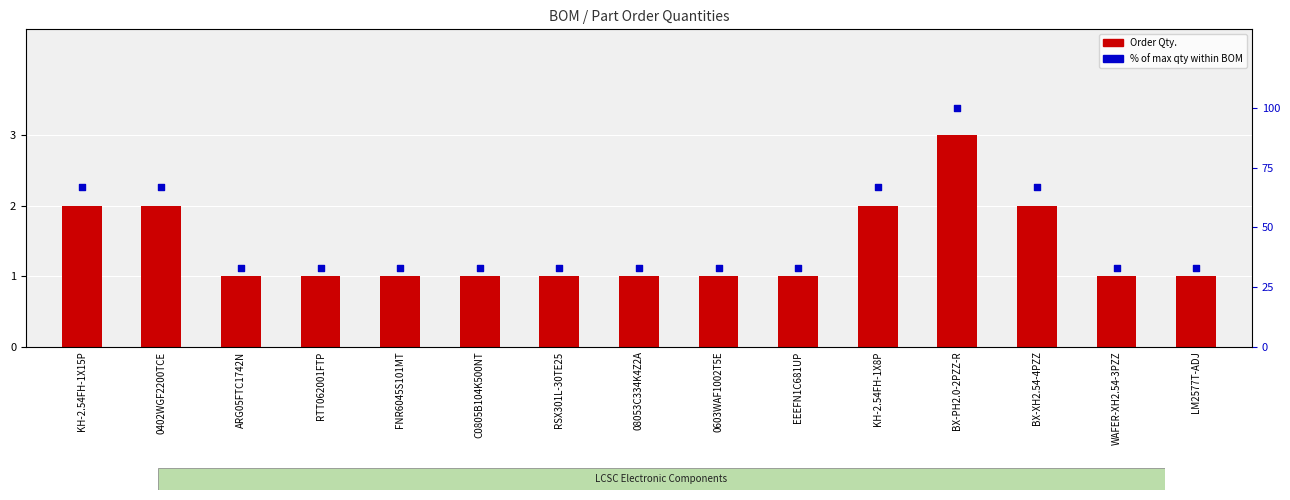

Which series has the largest total across all categories?

% of max qty